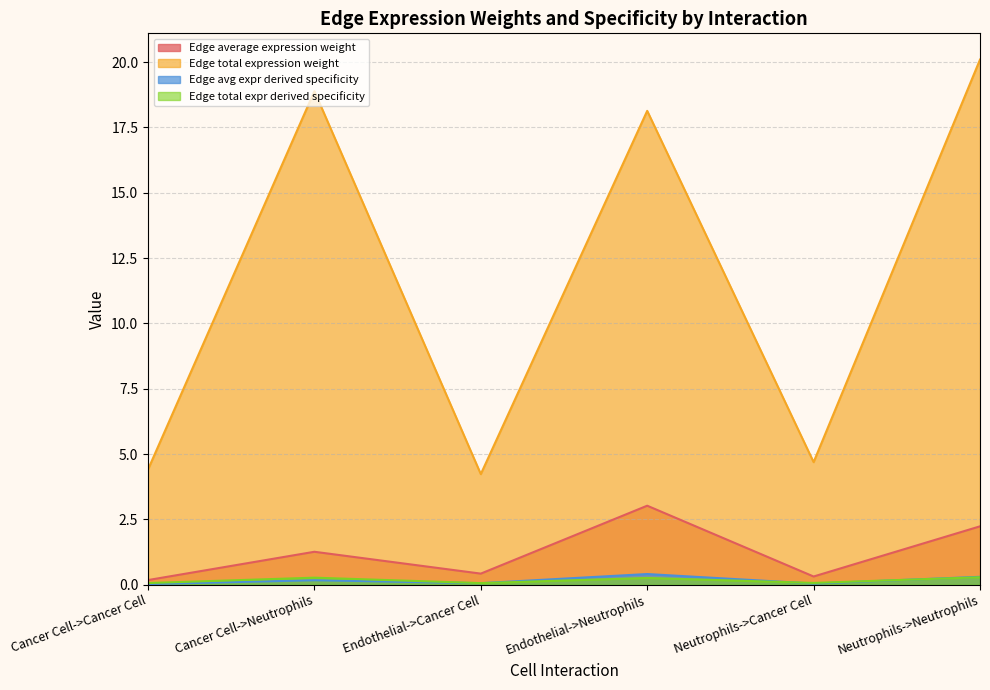

The value of Edge average expression weight at Neutrophils->Neutrophils is 3.8. True or false?

False